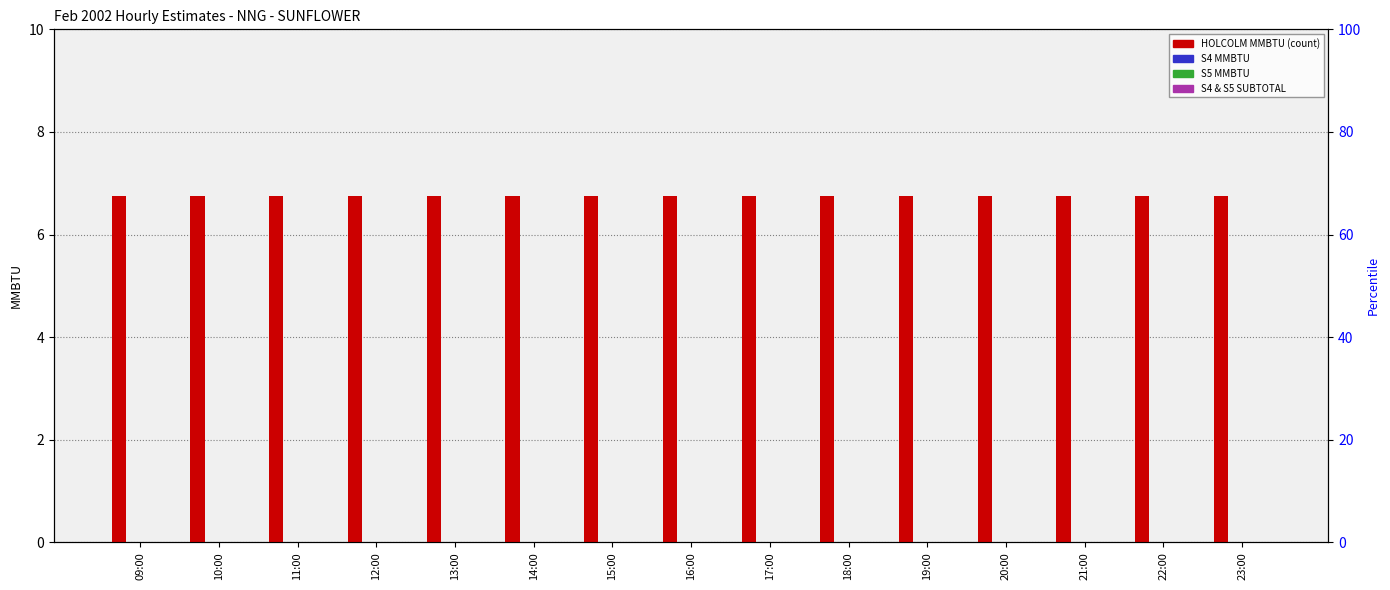

Reading right to left, what are all the values shown in this chart?

HOLCOLM MMBTU: 23:00=6.8	22:00=6.8	21:00=6.8	20:00=6.8	19:00=6.8	18:00=6.8	17:00=6.8	16:00=6.8	15:00=6.8	14:00=6.8	13:00=6.8	12:00=6.8	11:00=6.8	10:00=6.8	09:00=6.8
S4 MMBTU: 23:00=0.0	22:00=0.0	21:00=0.0	20:00=0.0	19:00=0.0	18:00=0.0	17:00=0.0	16:00=0.0	15:00=0.0	14:00=0.0	13:00=0.0	12:00=0.0	11:00=0.0	10:00=0.0	09:00=0.0
S5 MMBTU: 23:00=0.0	22:00=0.0	21:00=0.0	20:00=0.0	19:00=0.0	18:00=0.0	17:00=0.0	16:00=0.0	15:00=0.0	14:00=0.0	13:00=0.0	12:00=0.0	11:00=0.0	10:00=0.0	09:00=0.0
S4 & S5 MMBTU SUBTOTAL: 23:00=0.0	22:00=0.0	21:00=0.0	20:00=0.0	19:00=0.0	18:00=0.0	17:00=0.0	16:00=0.0	15:00=0.0	14:00=0.0	13:00=0.0	12:00=0.0	11:00=0.0	10:00=0.0	09:00=0.0